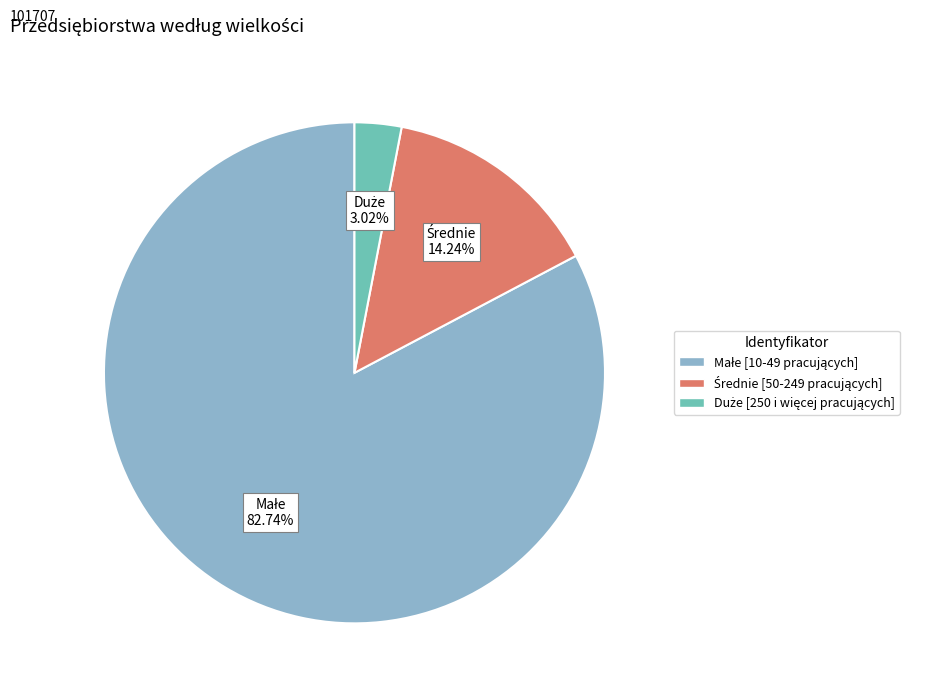

Is there a majority slice in this chart?

Yes